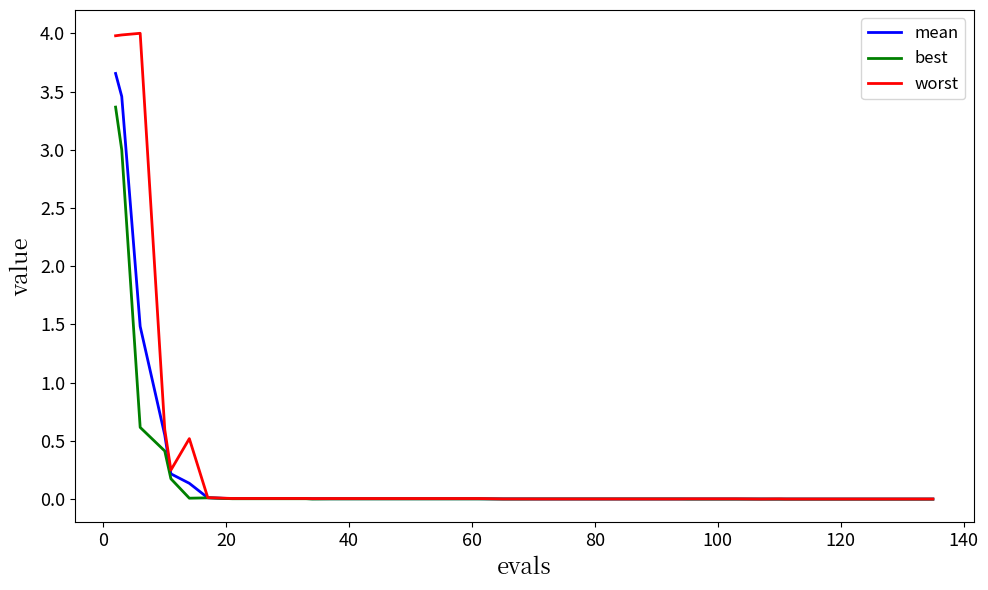

Which series has the widest spread of values?

worst